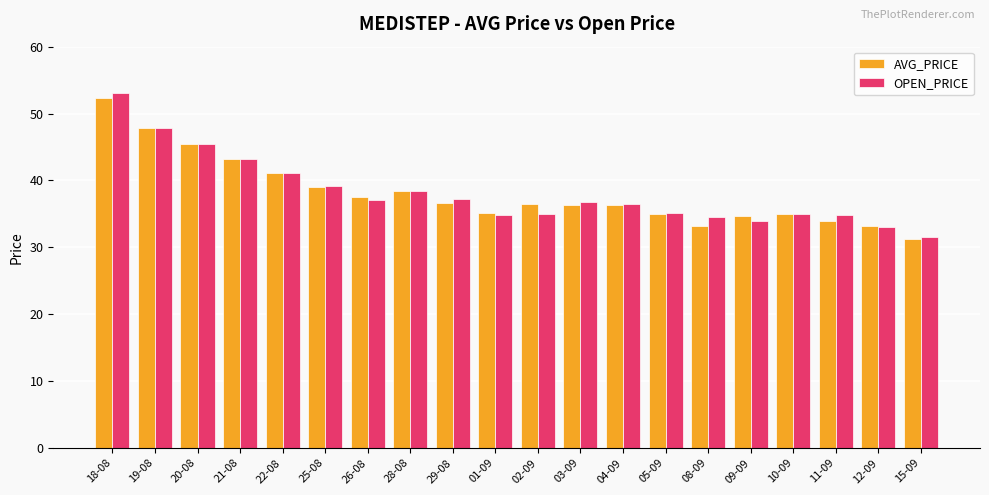

Between 22-08 and 04-09, which series saw the biggest shift?

AVG_PRICE